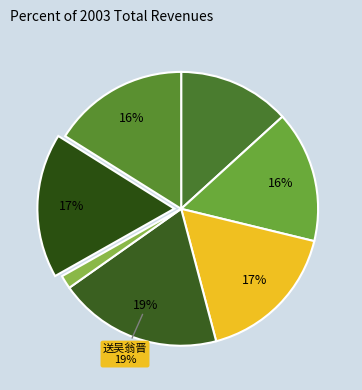

Is there a majority slice in this chart?

No